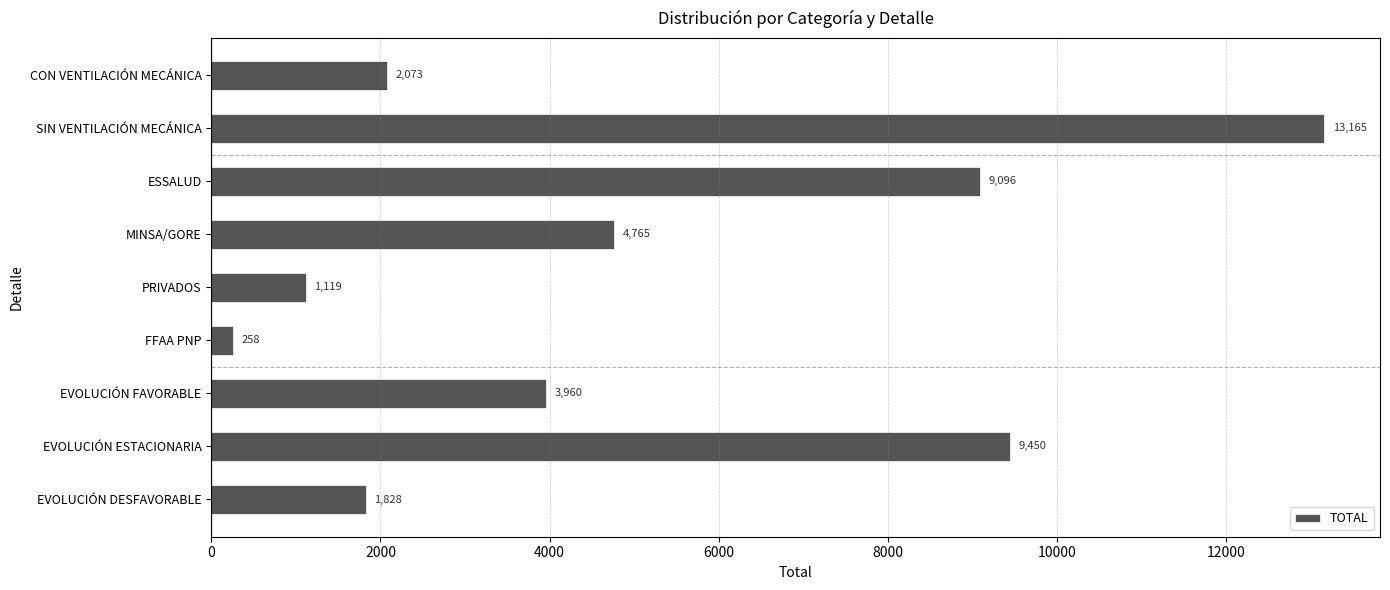

What is the change in value from PRIVADOS to EVOLUCIÓN FAVORABLE?

+2841